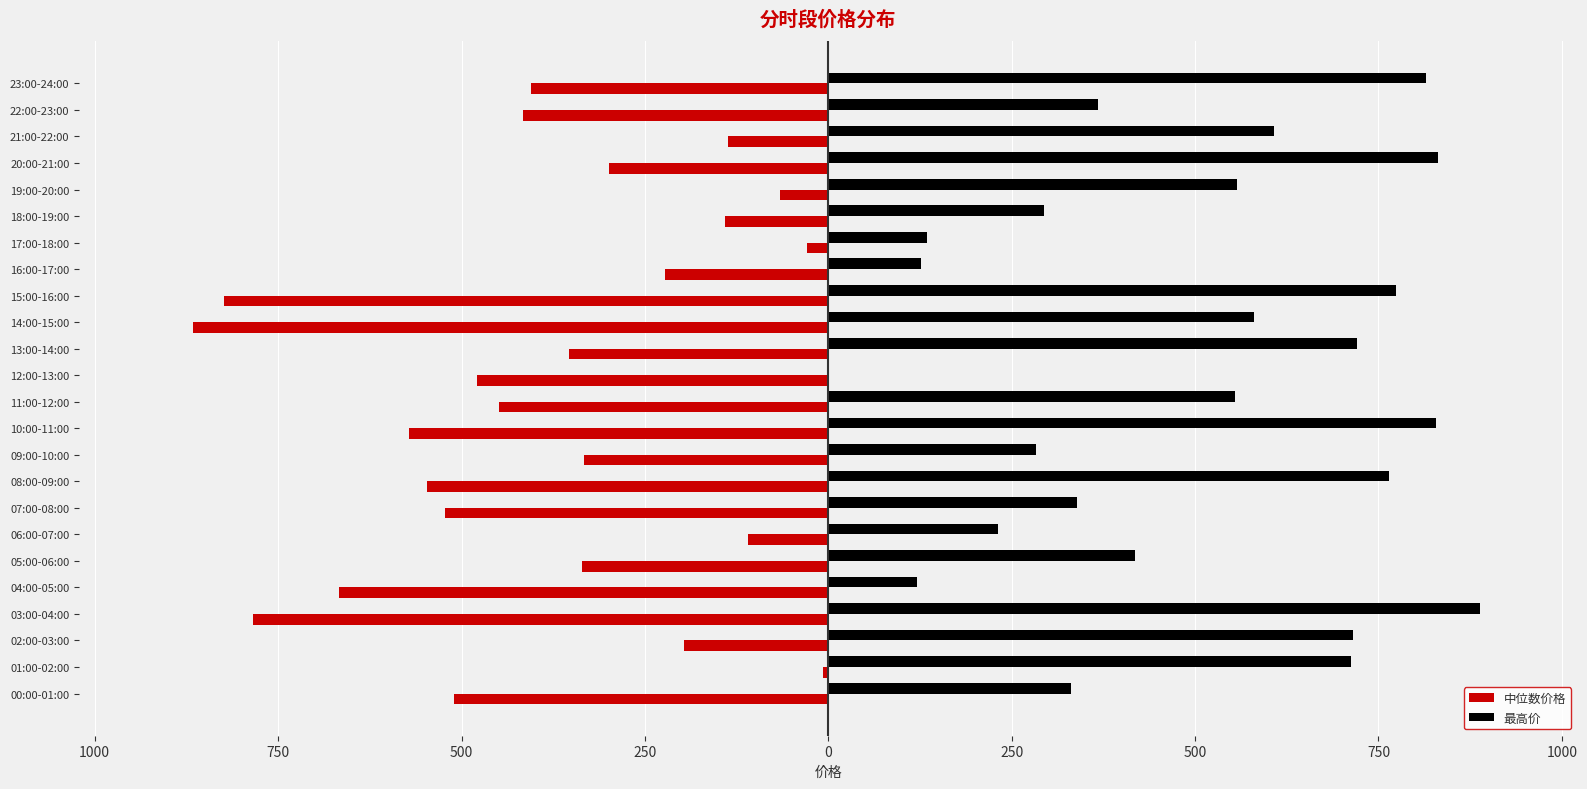

Reading left to right, list all the values displayed in this chart.

中位数价格: -509.9	-7.5	-196.1	-784.4	-667.4	-336.4	-109.5	-522.7	-546.5	-333.5	-571.6	-449.1	-478.5	-353.7	-866.0	-823.8	-223.0	-29.3	-140.4	-65.4	-299.3	-137.0	-415.6	-405.0
最高价: 330.7	712.9	715.0	888.0	121.5	418.2	230.8	339.2	764.4	283.3	828.0	554.4	0.0	720.9	579.7	774.0	126.6	134.8	294.1	557.1	831.2	607.1	367.9	814.5